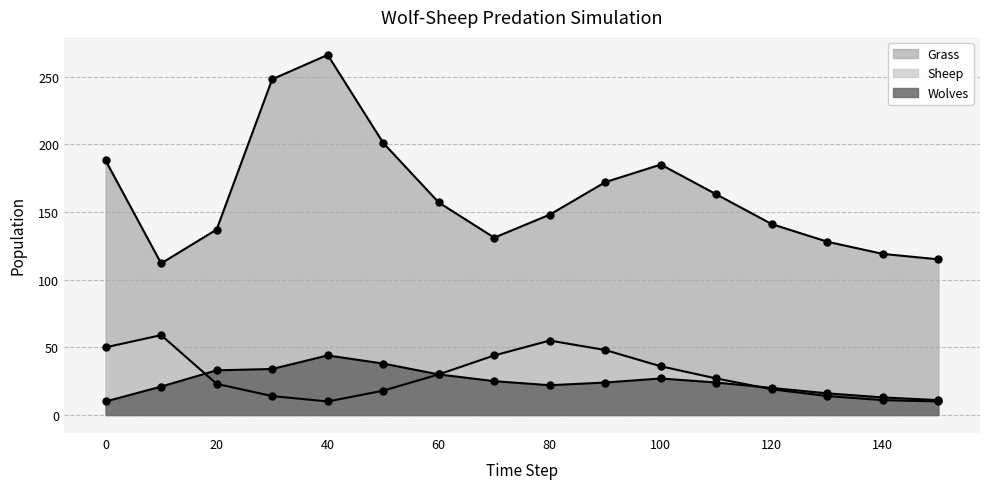

True or false: Grass and Sheep cross at least once.

False